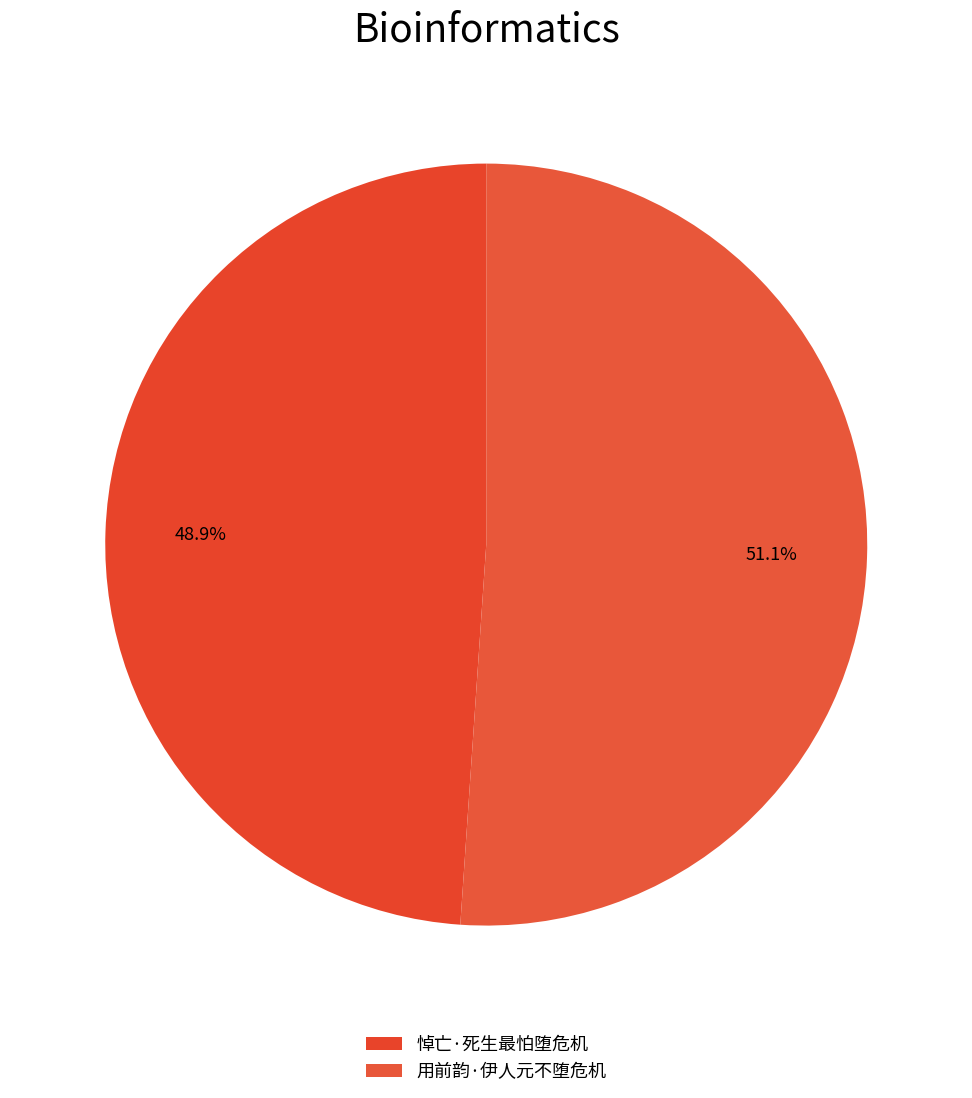

Combined, do 悼亡·死生最怕堕危机 and 用前韵·伊人元不堕危机 account for over 50%?

Yes